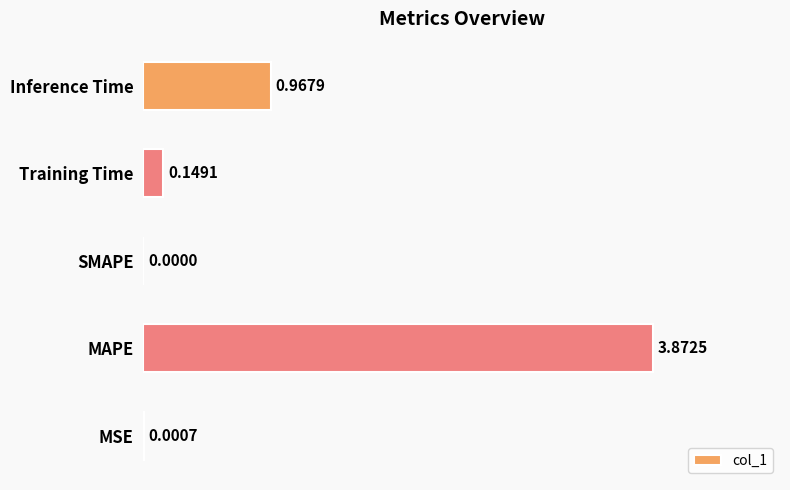

How many data points are above 0?

4